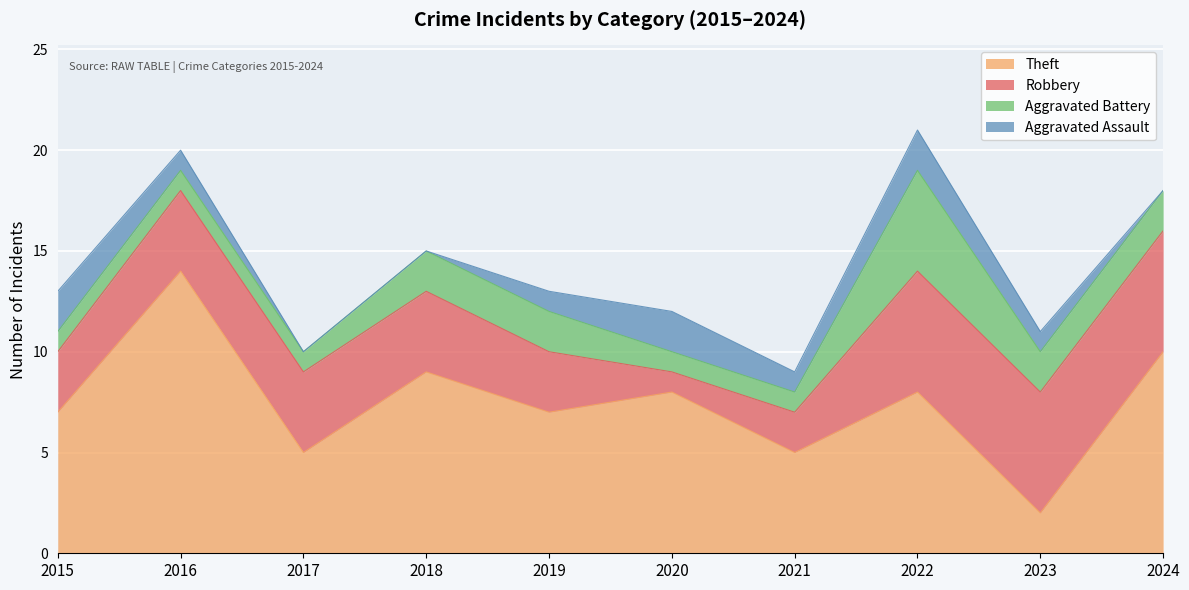

Reading left to right, extract all data points from this chart.

Theft: 2015=7	2016=14	2017=5	2018=9	2019=7	2020=8	2021=5	2022=8	2023=2	2024=10
Robbery: 2015=3	2016=4	2017=4	2018=4	2019=3	2020=1	2021=2	2022=6	2023=6	2024=6
Aggravated Battery: 2015=1	2016=1	2017=1	2018=2	2019=2	2020=1	2021=1	2022=5	2023=2	2024=2
Aggravated Assault: 2015=2	2016=1	2017=0	2018=0	2019=1	2020=2	2021=1	2022=2	2023=1	2024=0